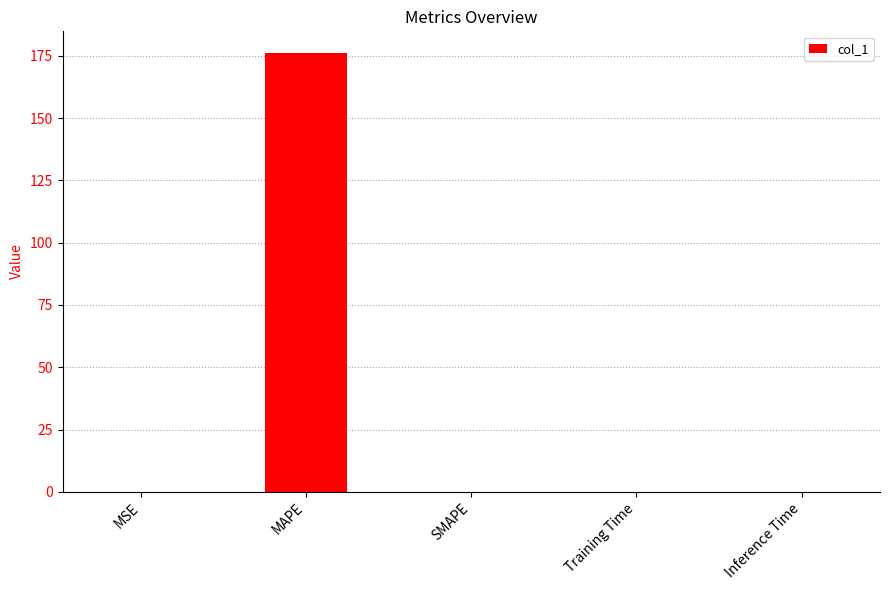

Is it true that the value at Inference Time is 0.0?

True